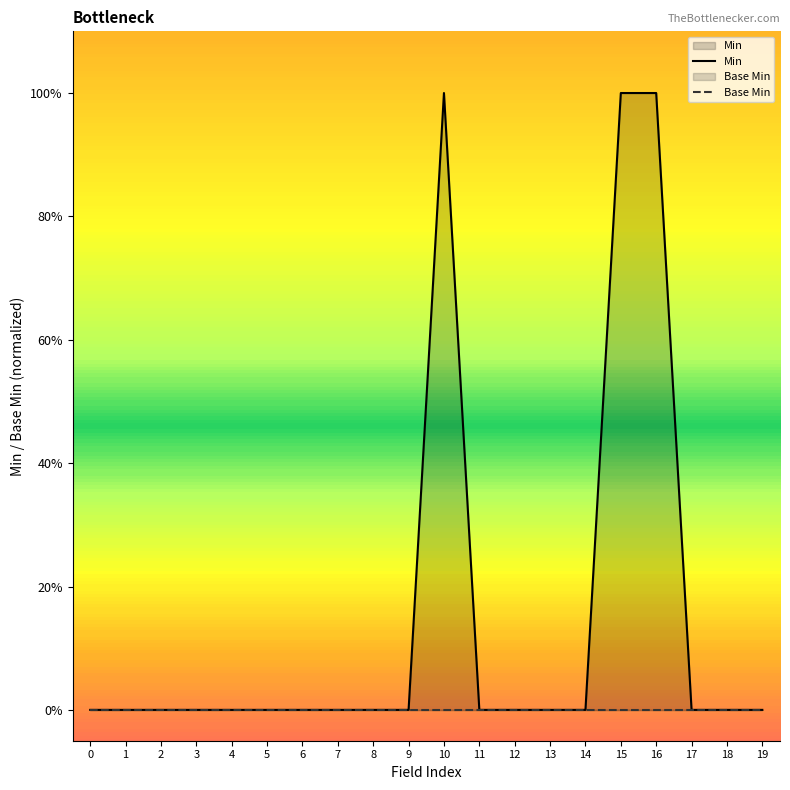

How many values in the Min series exceed 0?

3